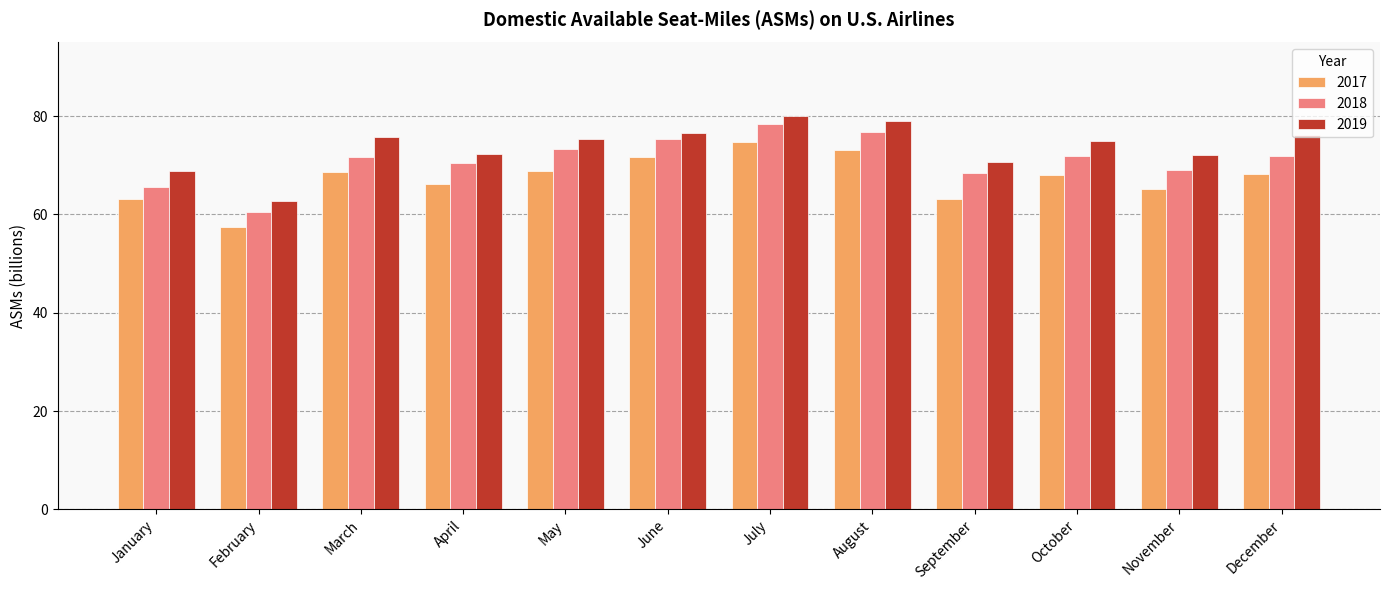

Which series changed the most between January and April?

2018